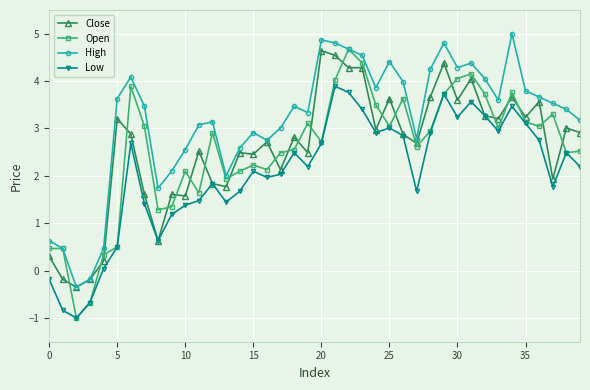

How many data points in Low are less than 2?

17